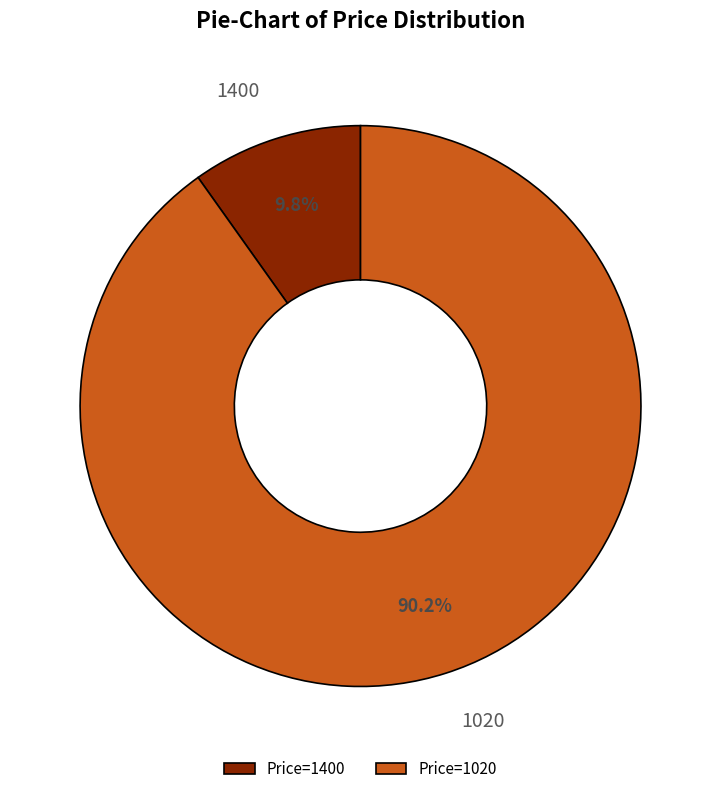

Do 1020 and 1400 together represent more than half of the pie?

Yes